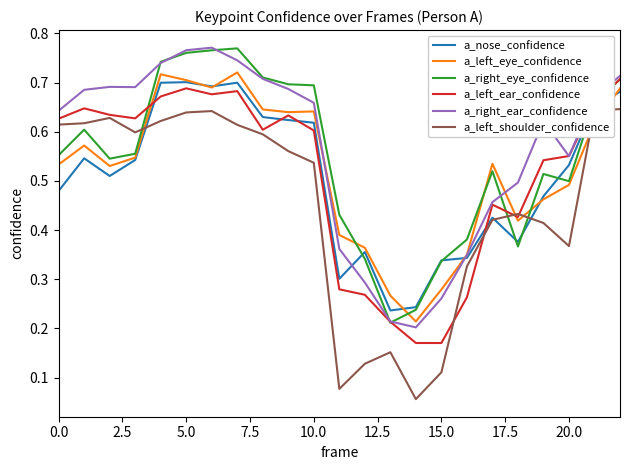

After their last crossing, which series has the higher values: a_left_shoulder_confidence or a_left_eye_confidence?

a_left_eye_confidence